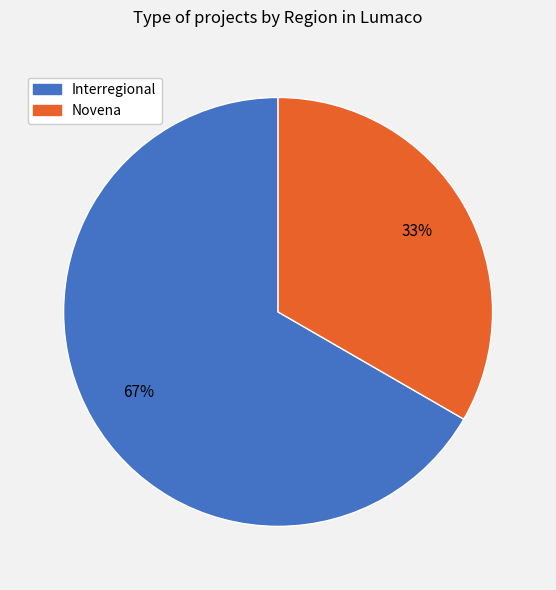

Does Interregional represent more than half of the total?

Yes